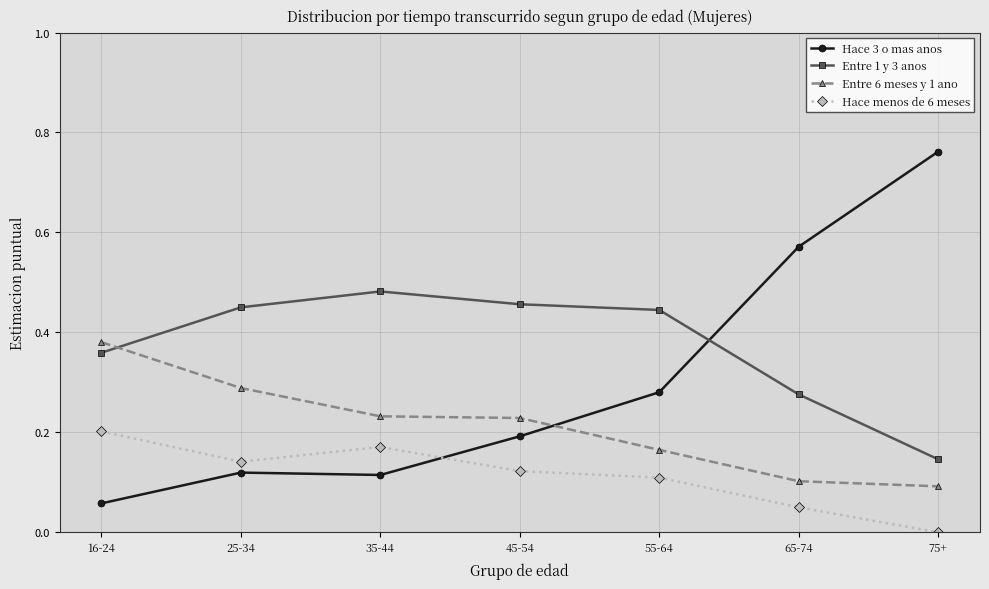

At which label is Hace menos de 6 meses closest to 0?

75+